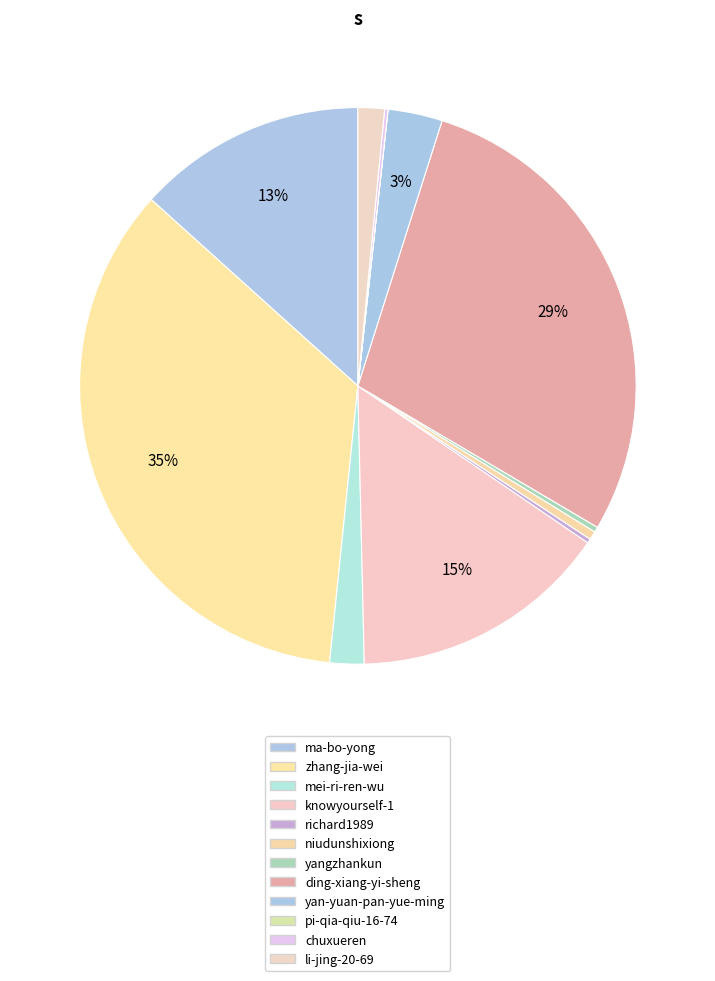

What is the change in value from zhang-jia-wei to chuxueren?

-1836945